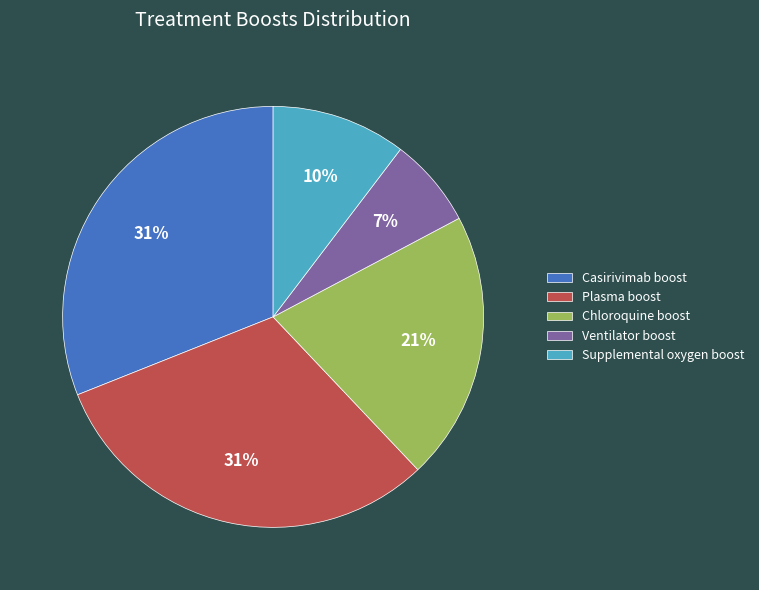

Is the sum of Chloroquine boost and Casirivimab boost greater than half?

Yes